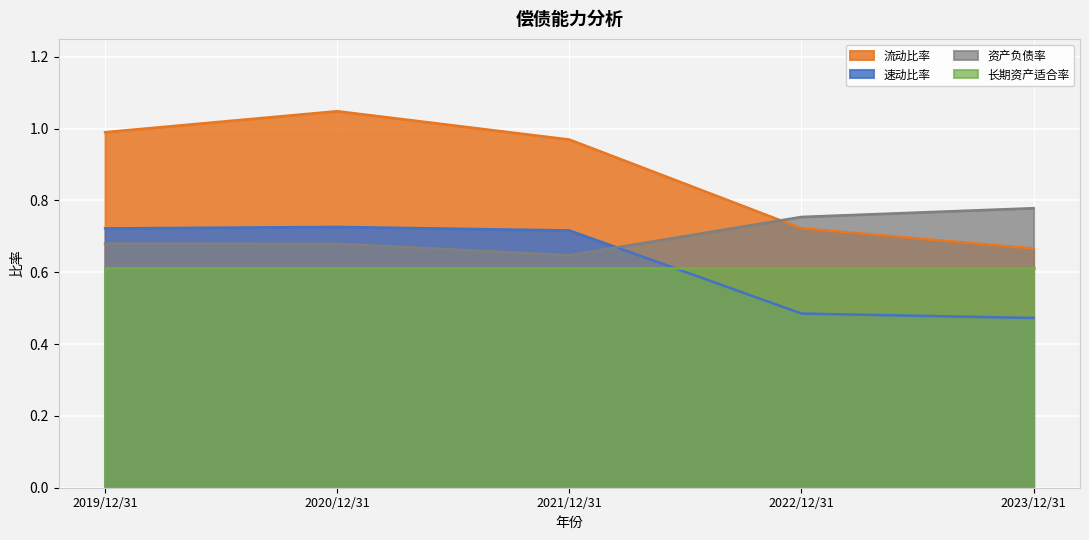

True or false: 速动比率 and 流动比率 intersect in this chart.

False